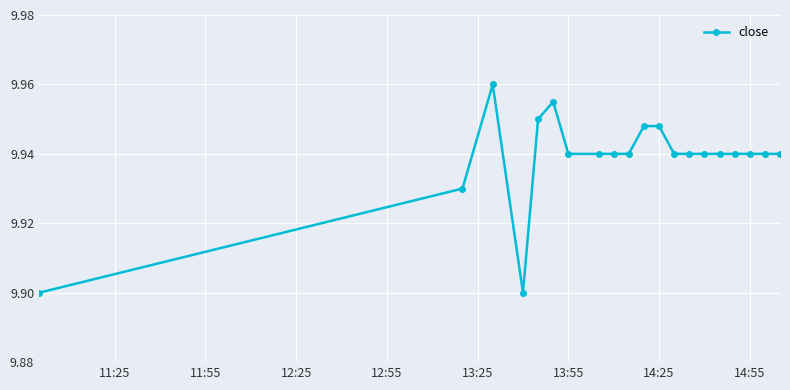

What is the sum of all values?

198.8